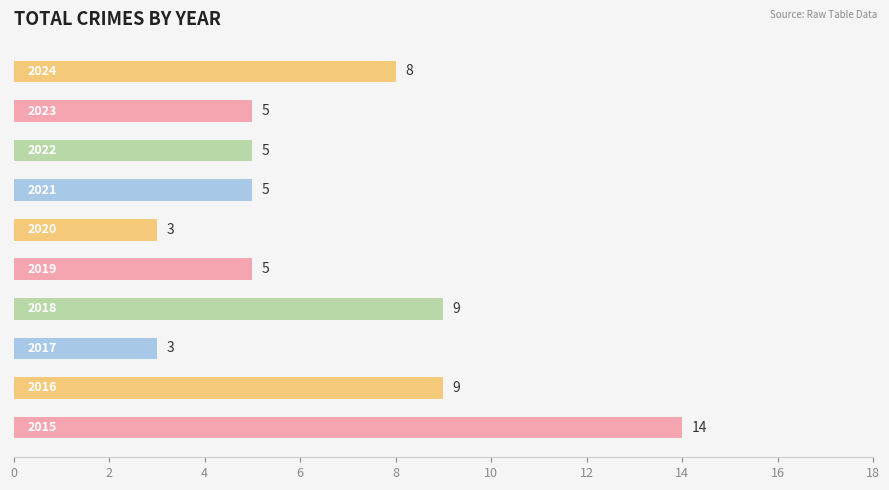

What is the sum of all values?

66